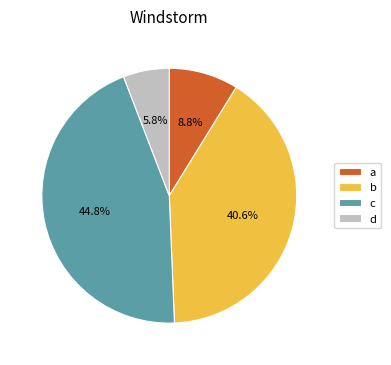

Rank the categories by value from lowest to highest.

d, a, b, c